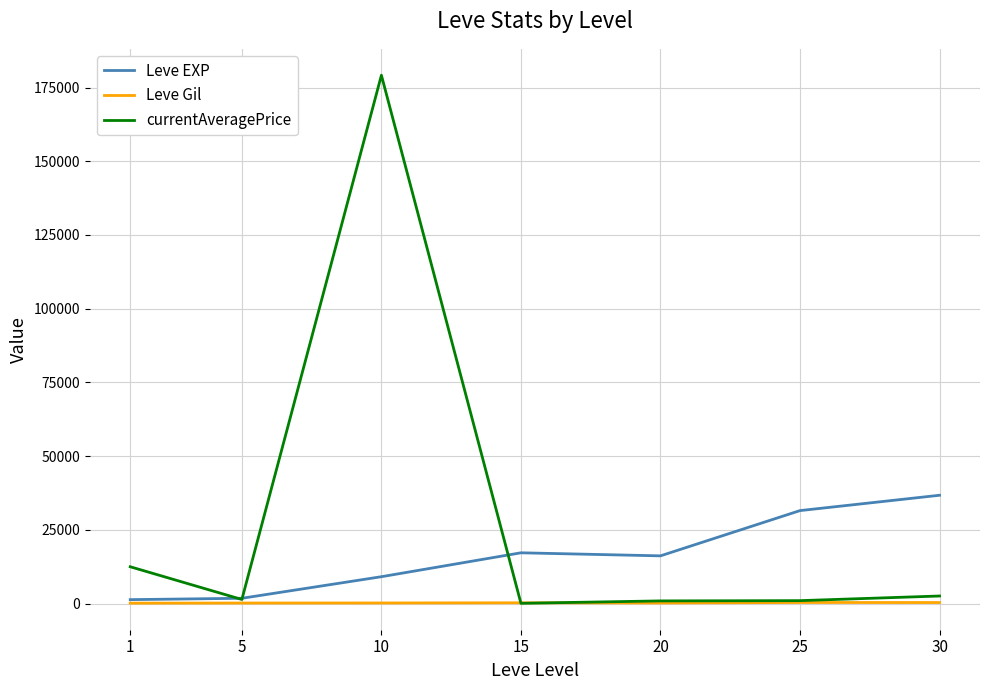

List the series in order of their overall mean, lowest first.

Leve Gil, Leve EXP, currentAveragePrice